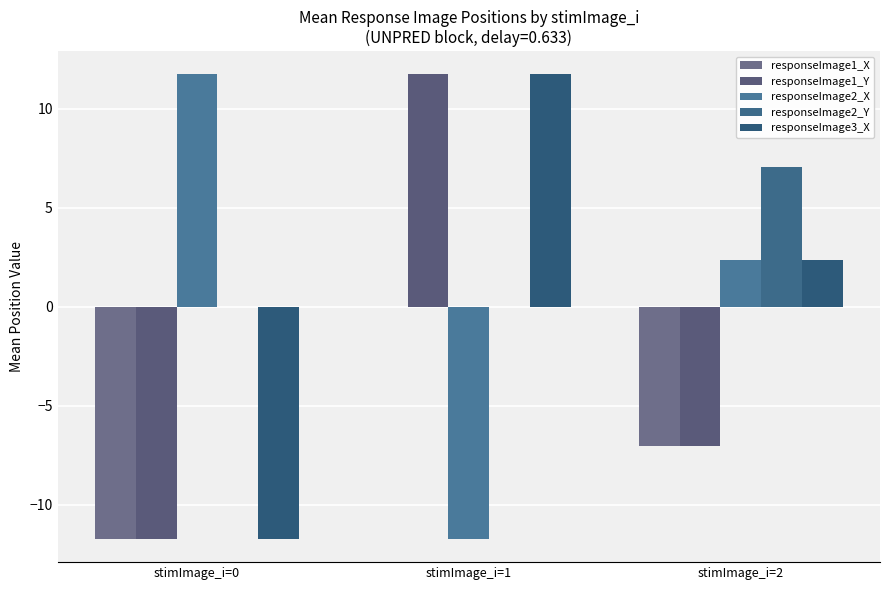

What is the difference between the highest and lowest values at stimImage_i=1?

23.5